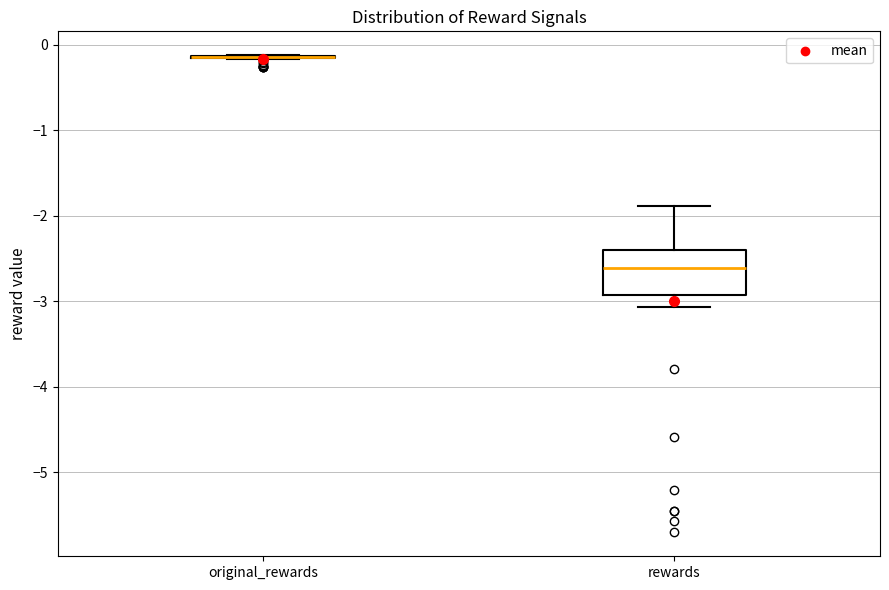

Reading left to right, transcribe this box plot: for each box, give where its median line is, the range the box spans, and where its two whiskers end, as read against the y-axis. The values are not printed on the chart, so give them approximately, as read against the axis.

original_rewards: box collapsed to a line at -0.1, whiskers -0.2 to -0.1
rewards: median -2.6, box -2.9 to -2.4, whiskers -3.1 to -1.9